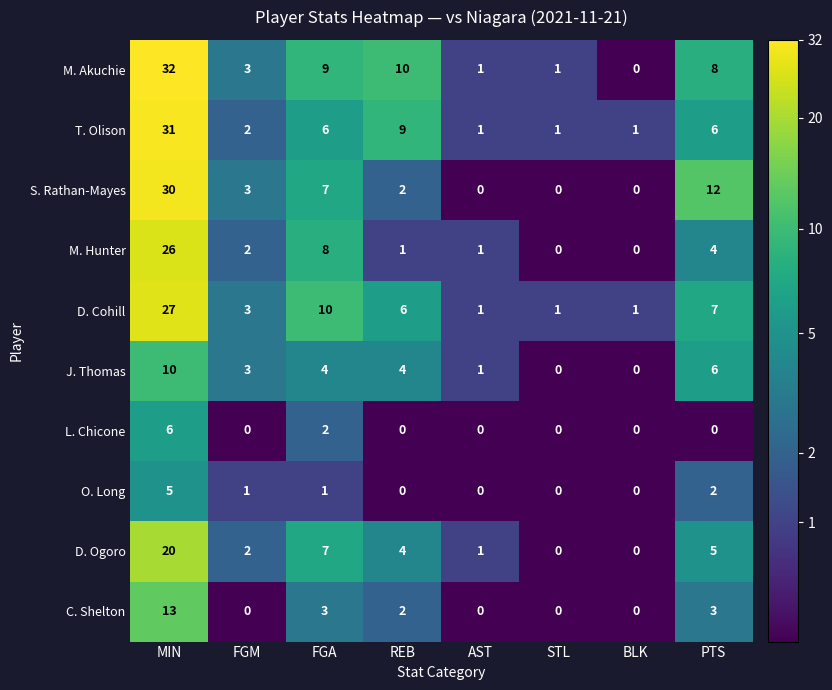

True or false: M. Akuchie has a value of 16 at REB.

False